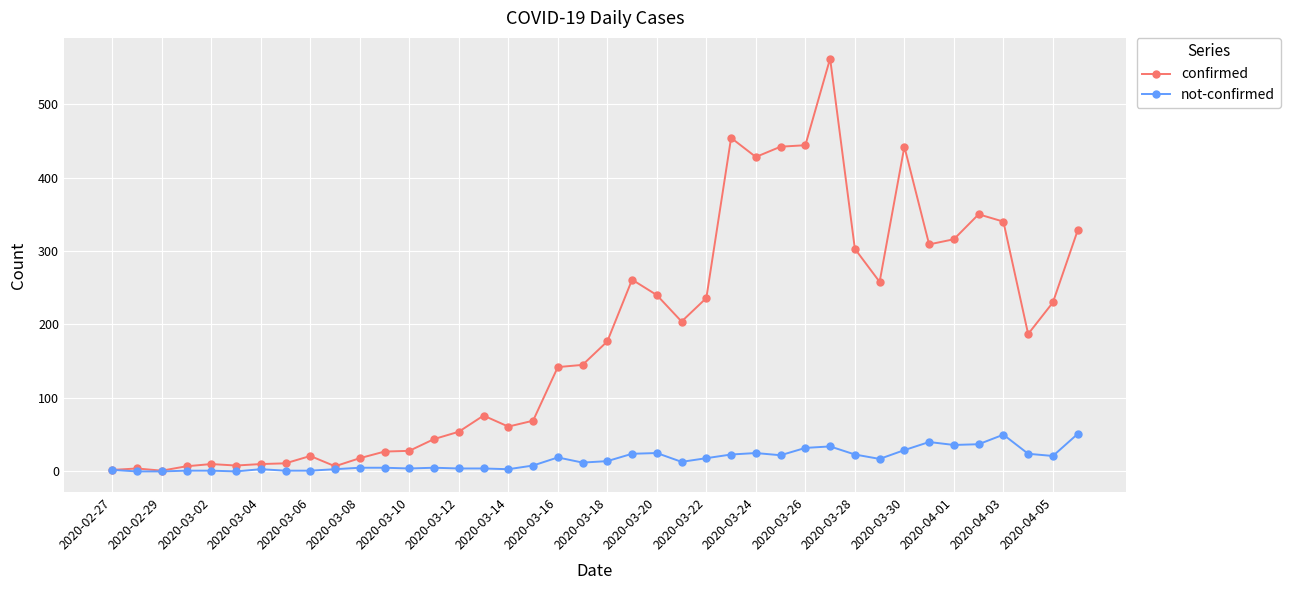

Which series has the widest spread of values?

confirmed